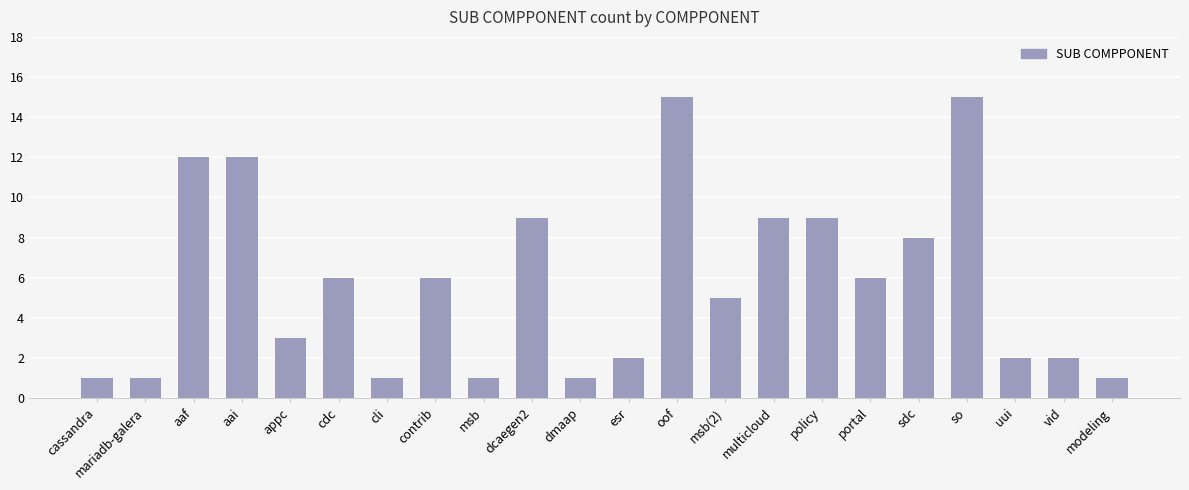

What is the change in value from msb to oof?

+14